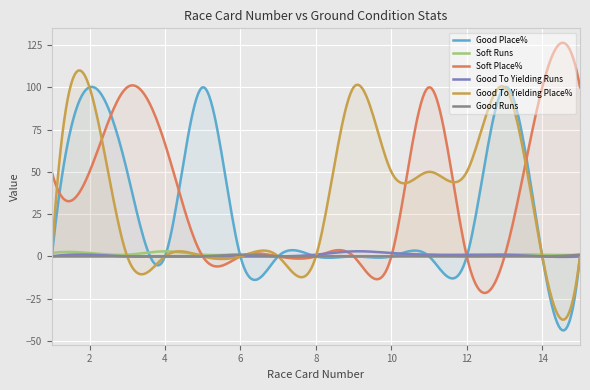

How many data points in Soft Runs are less than 1?

5